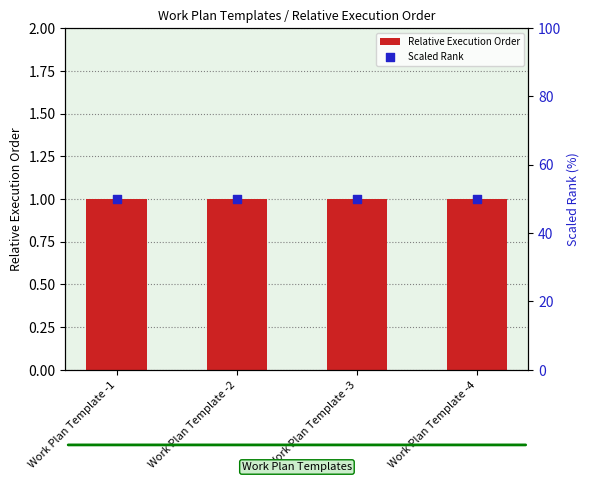

Which series reaches the maximum Y coordinate?

Scaled Rank